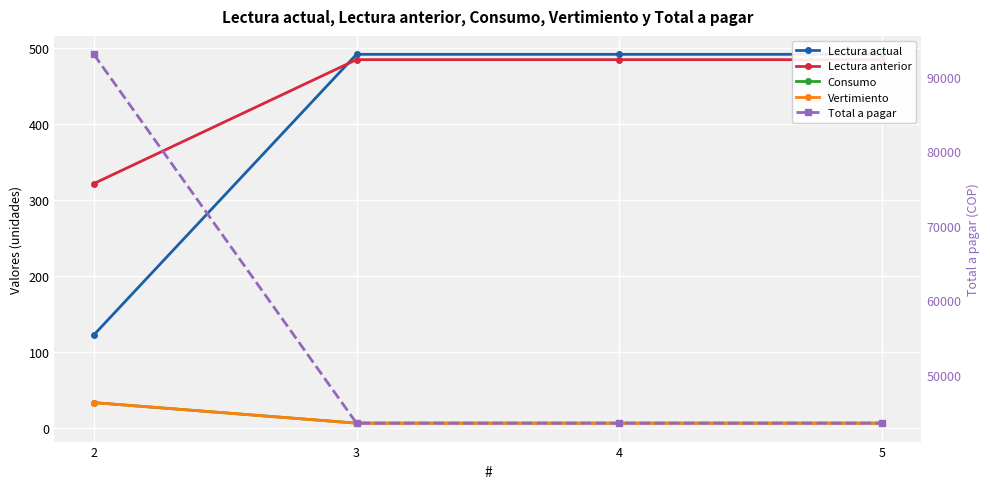

Is it true that Consumo equals 7 at 5?

True